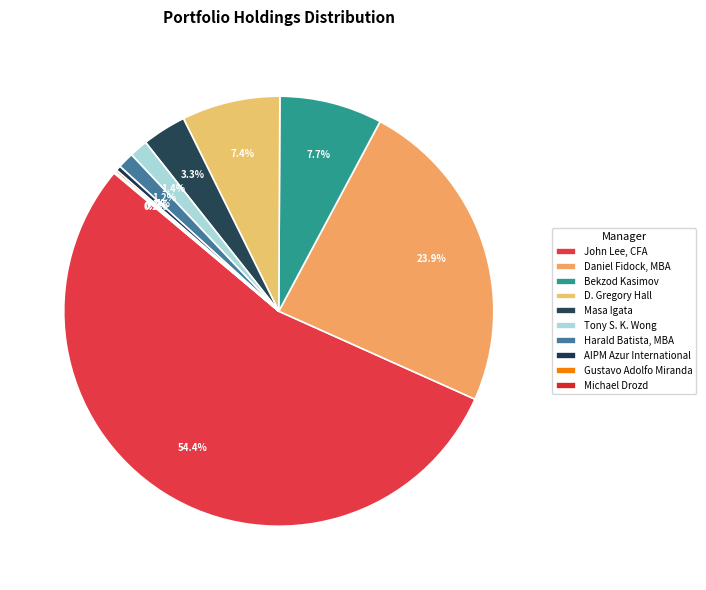

Which has a higher value, Tony S. K. Wong or Gustavo Adolfo Miranda?

Tony S. K. Wong